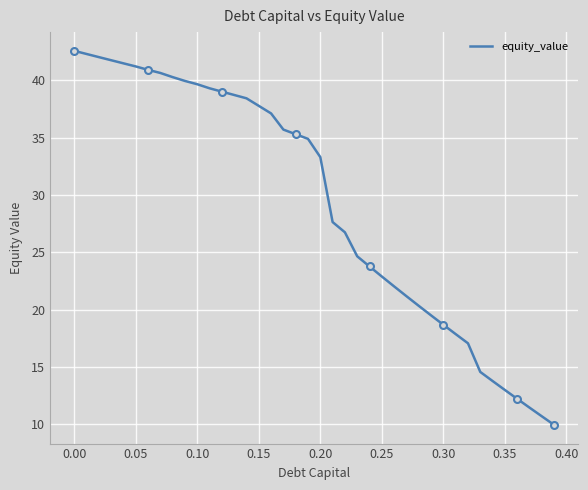

What is the highest value of the equity_value series?

42.6